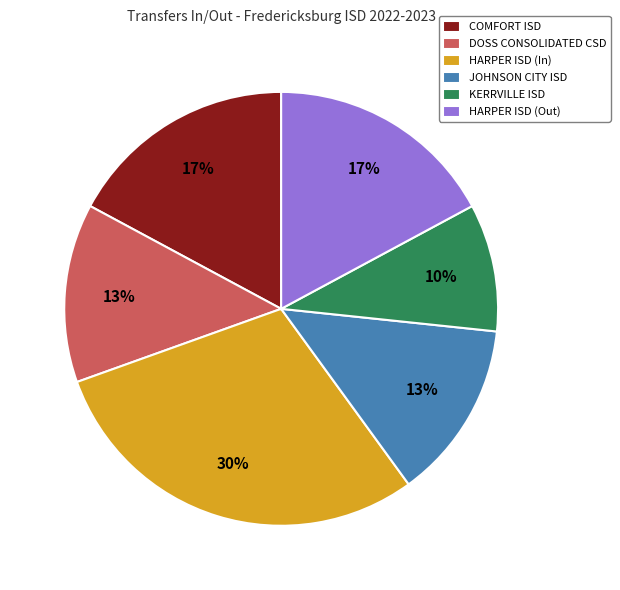

Combined, do HARPER ISD (Out) and JOHNSON CITY ISD account for over 50%?

No